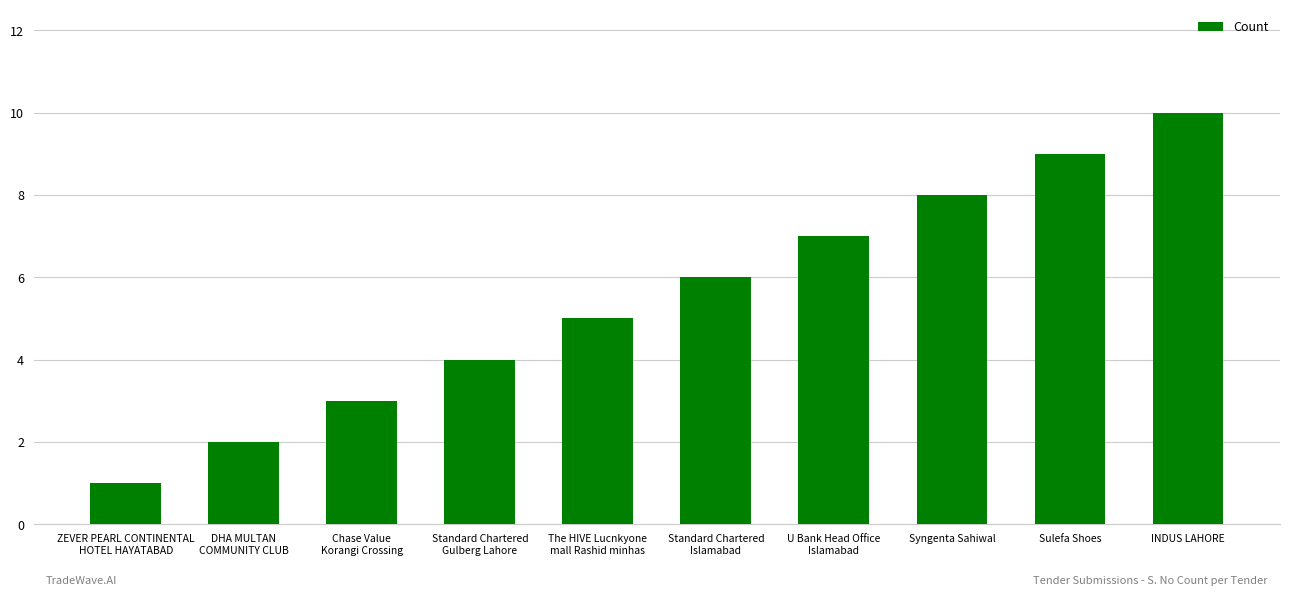

Is it true that the value at Standard Chartered
Islamabad is 9?

False